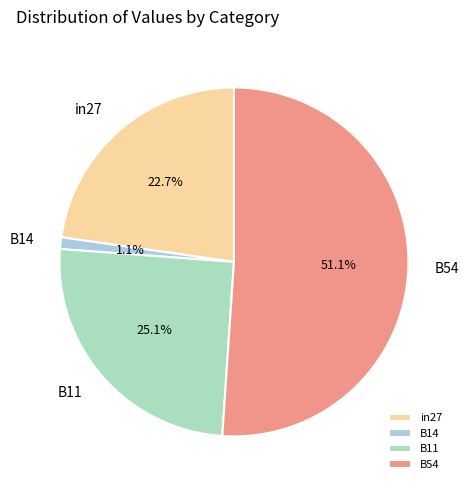

Count the number of slices in the pie.

4